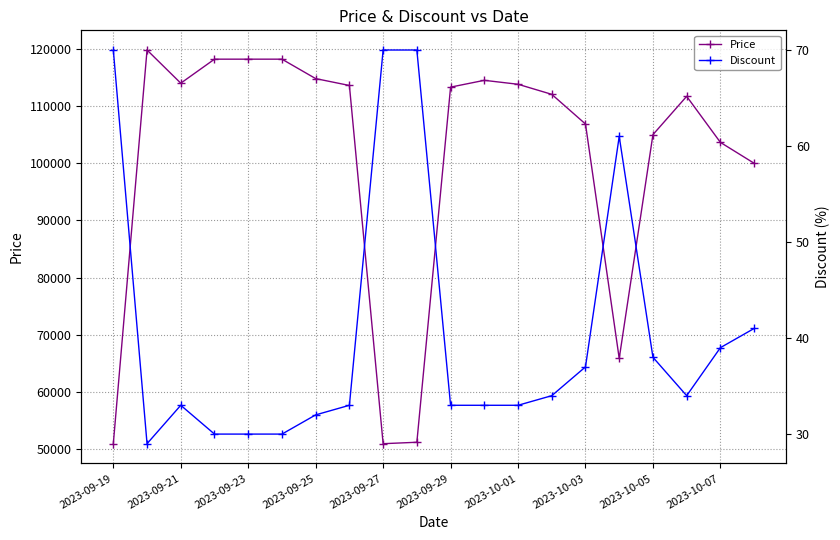

Is the value of Discount at 15 greater than the value of Price at 13?

No